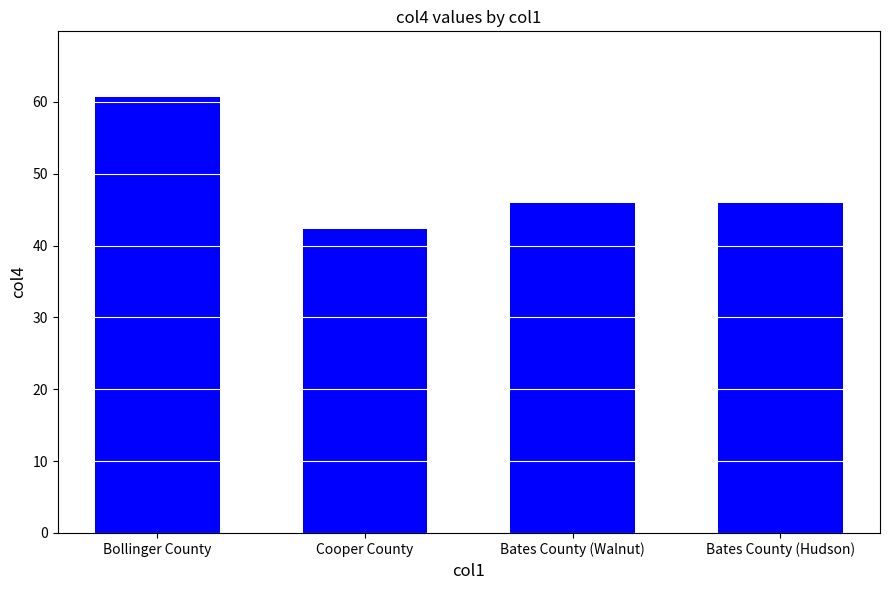

Count the number of data series in this chart.

1